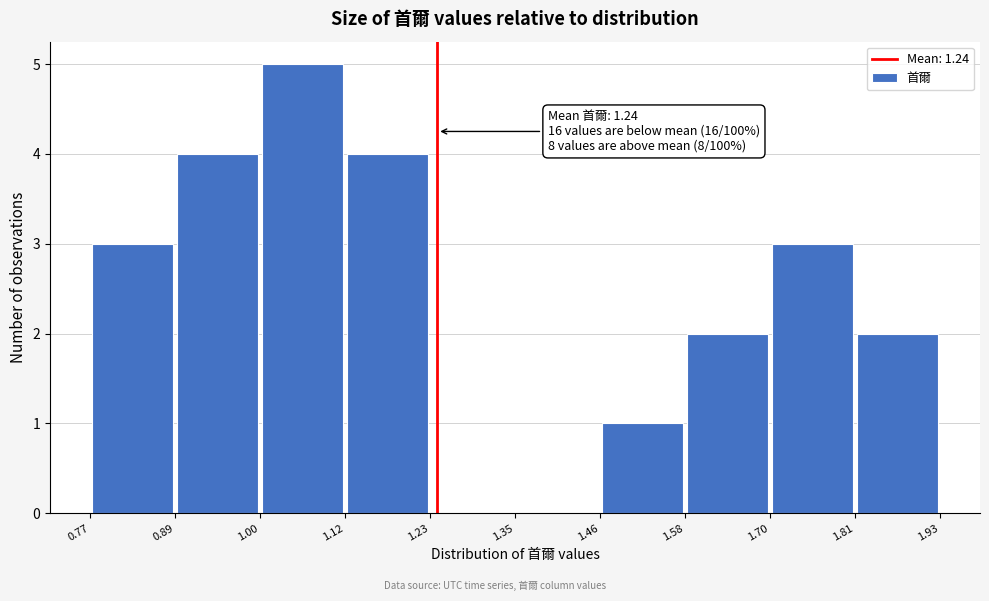

Which range on the x-axis has the tallest bar?

1.00 to 1.12